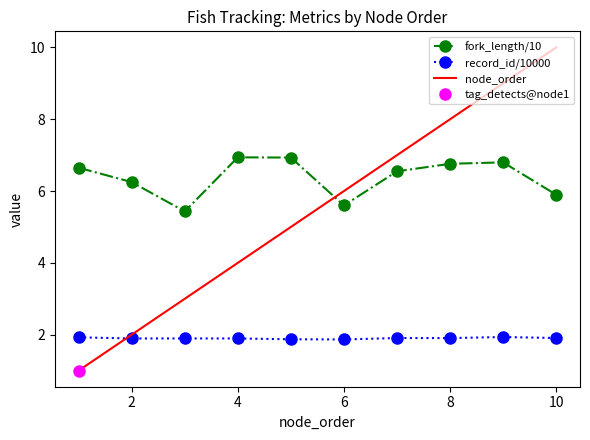

True or false: fork_length/10 and record_id/10000 intersect in this chart.

False